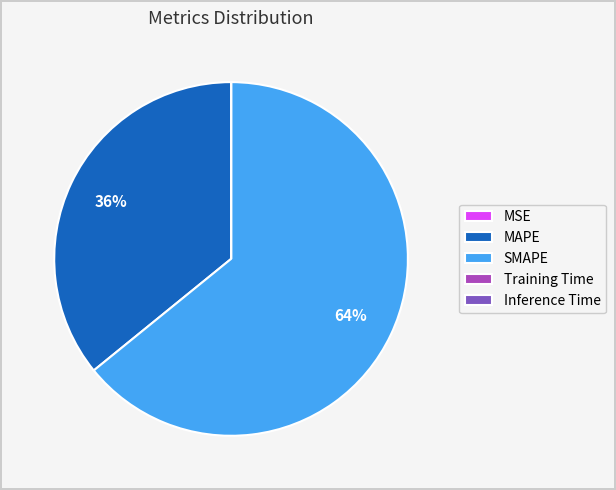

Approximately how many times larger is the value at SMAPE compared to MAPE?

1.8